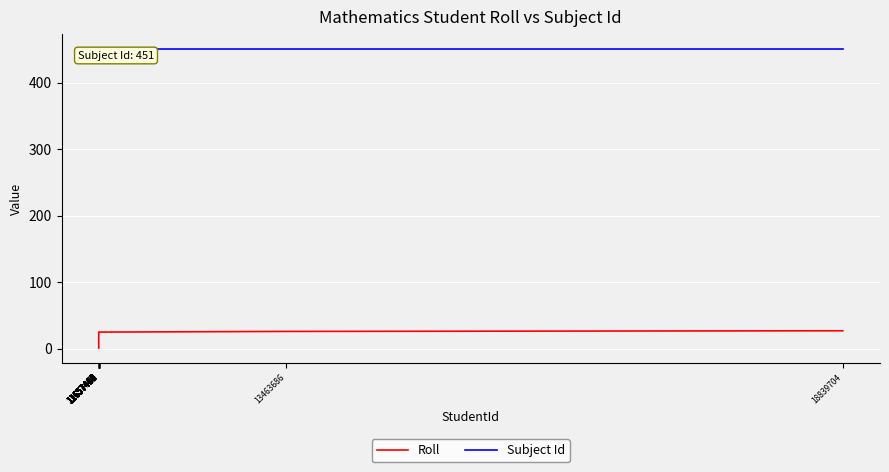

What is the maximum value for Roll?

27